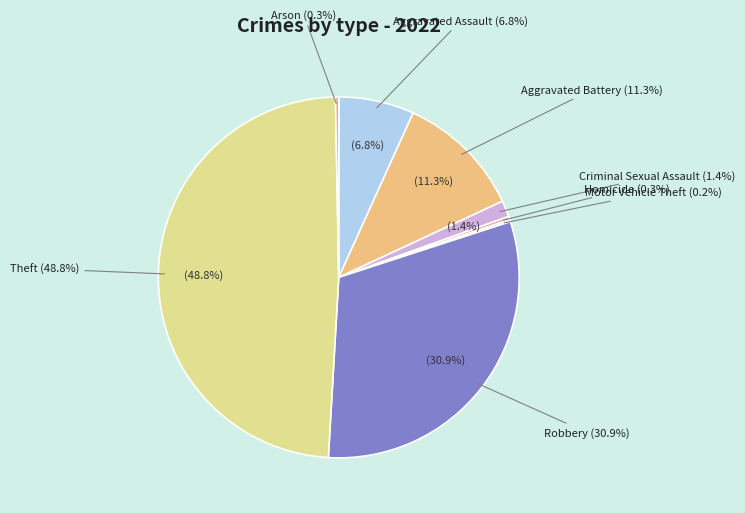

Which has a higher value, Aggravated Assault or Aggravated Battery?

Aggravated Battery